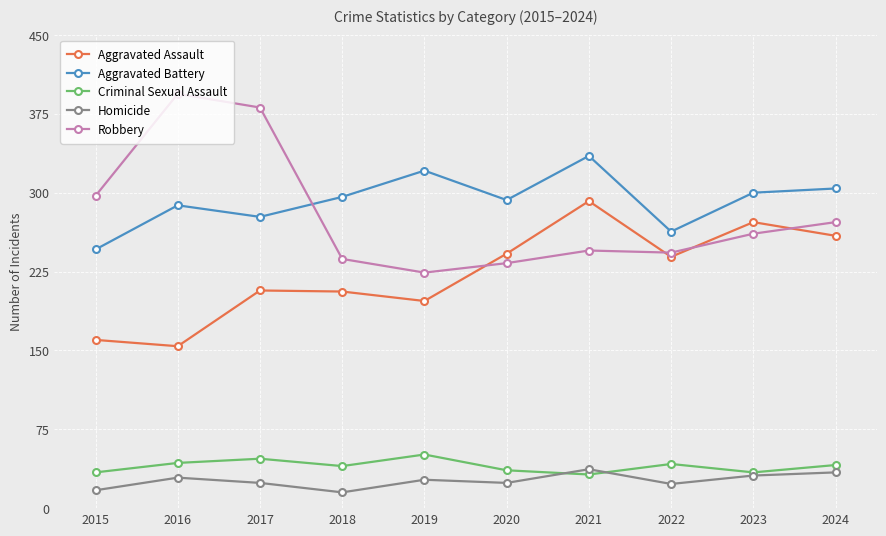

Which series has the largest total across all categories?

Aggravated Battery